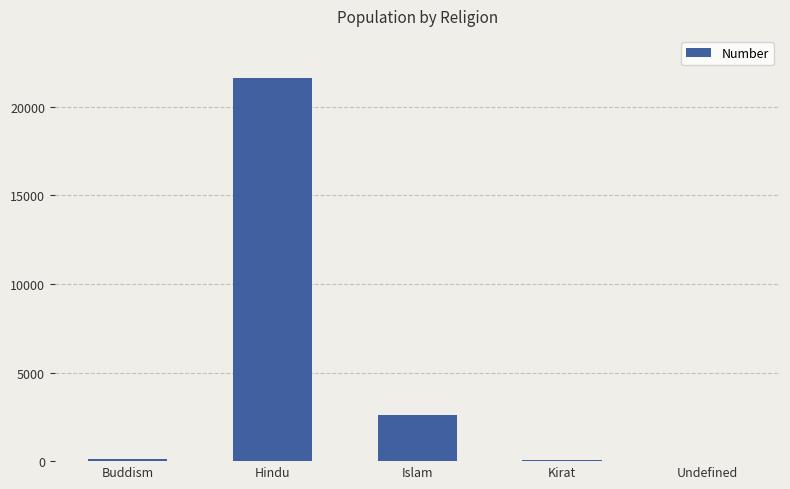

What is the greatest value displayed?

21636